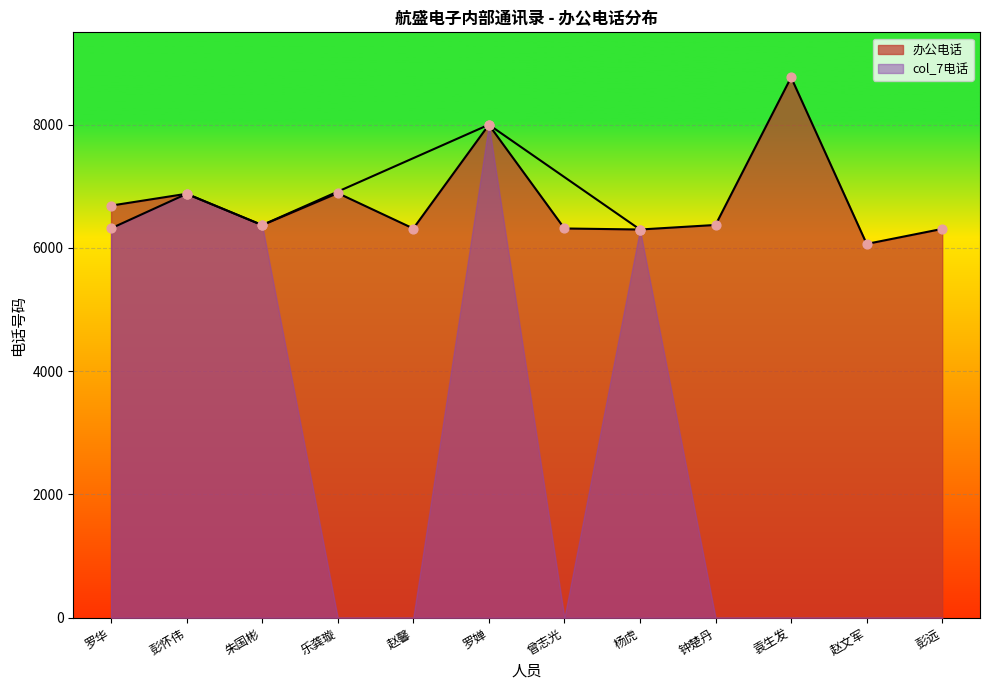

What is the change in value from 杨虎 to 彭远?

+10